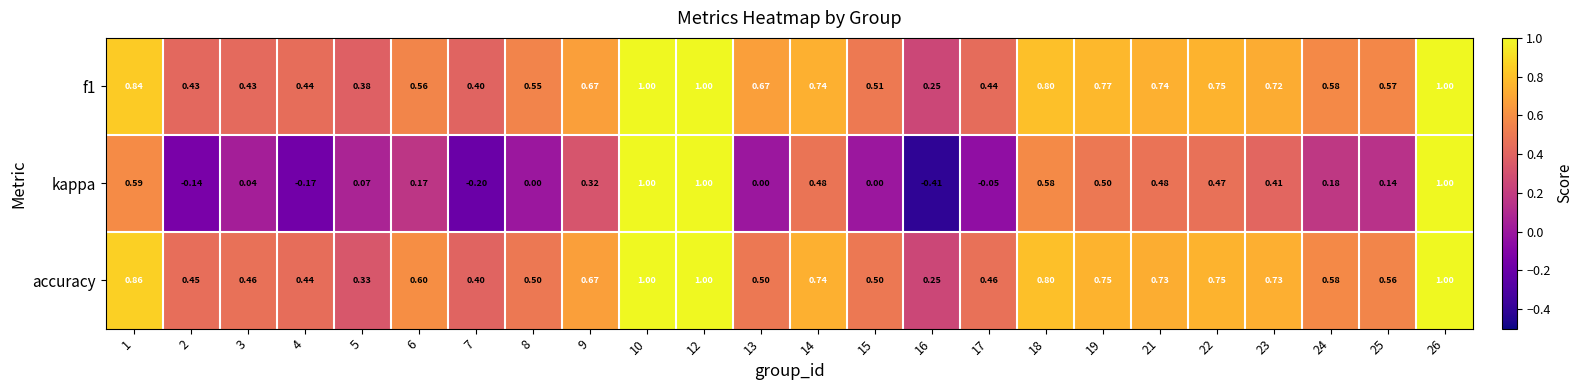

Between 10 and 22, which series saw the biggest shift?

kappa